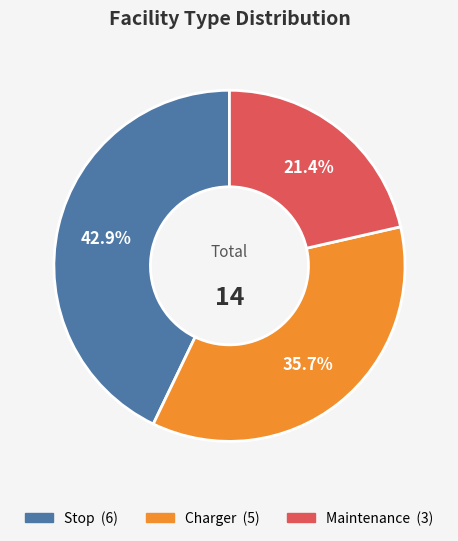

Which slice is the smallest?

Maintenance